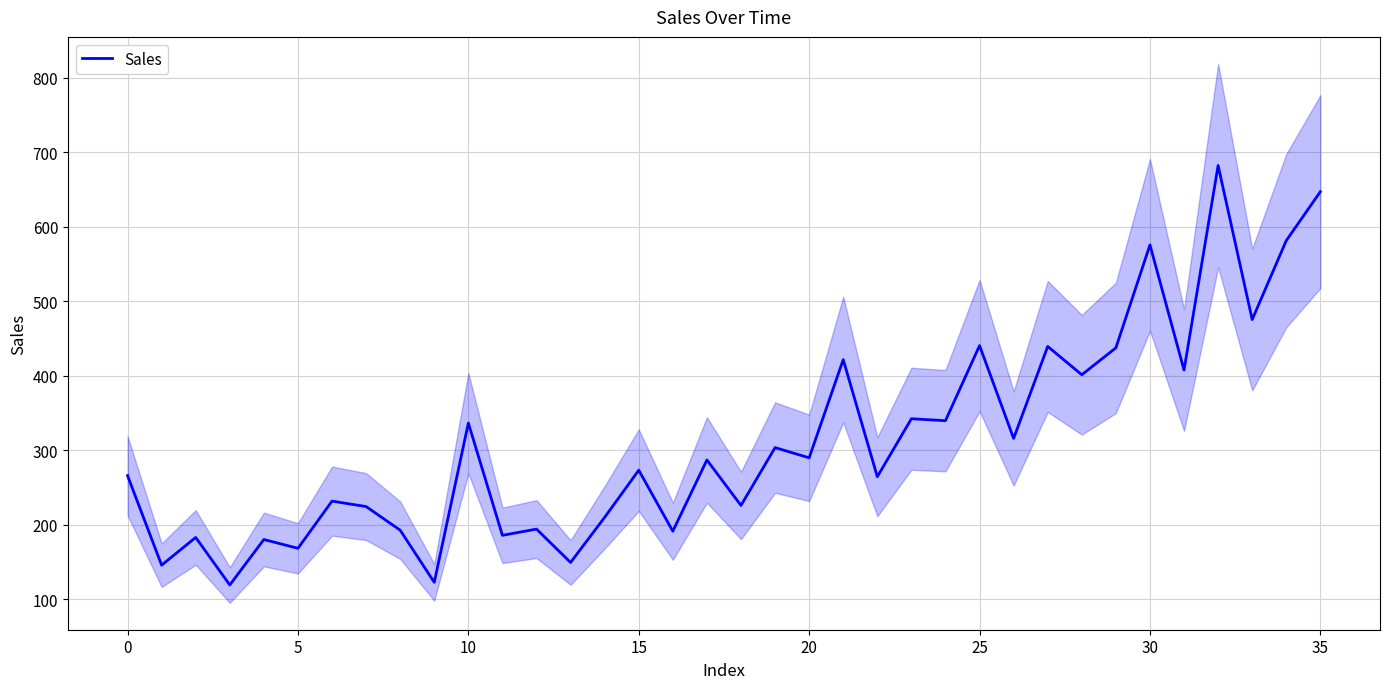

What is the difference between the maximum and minimum values?

562.7